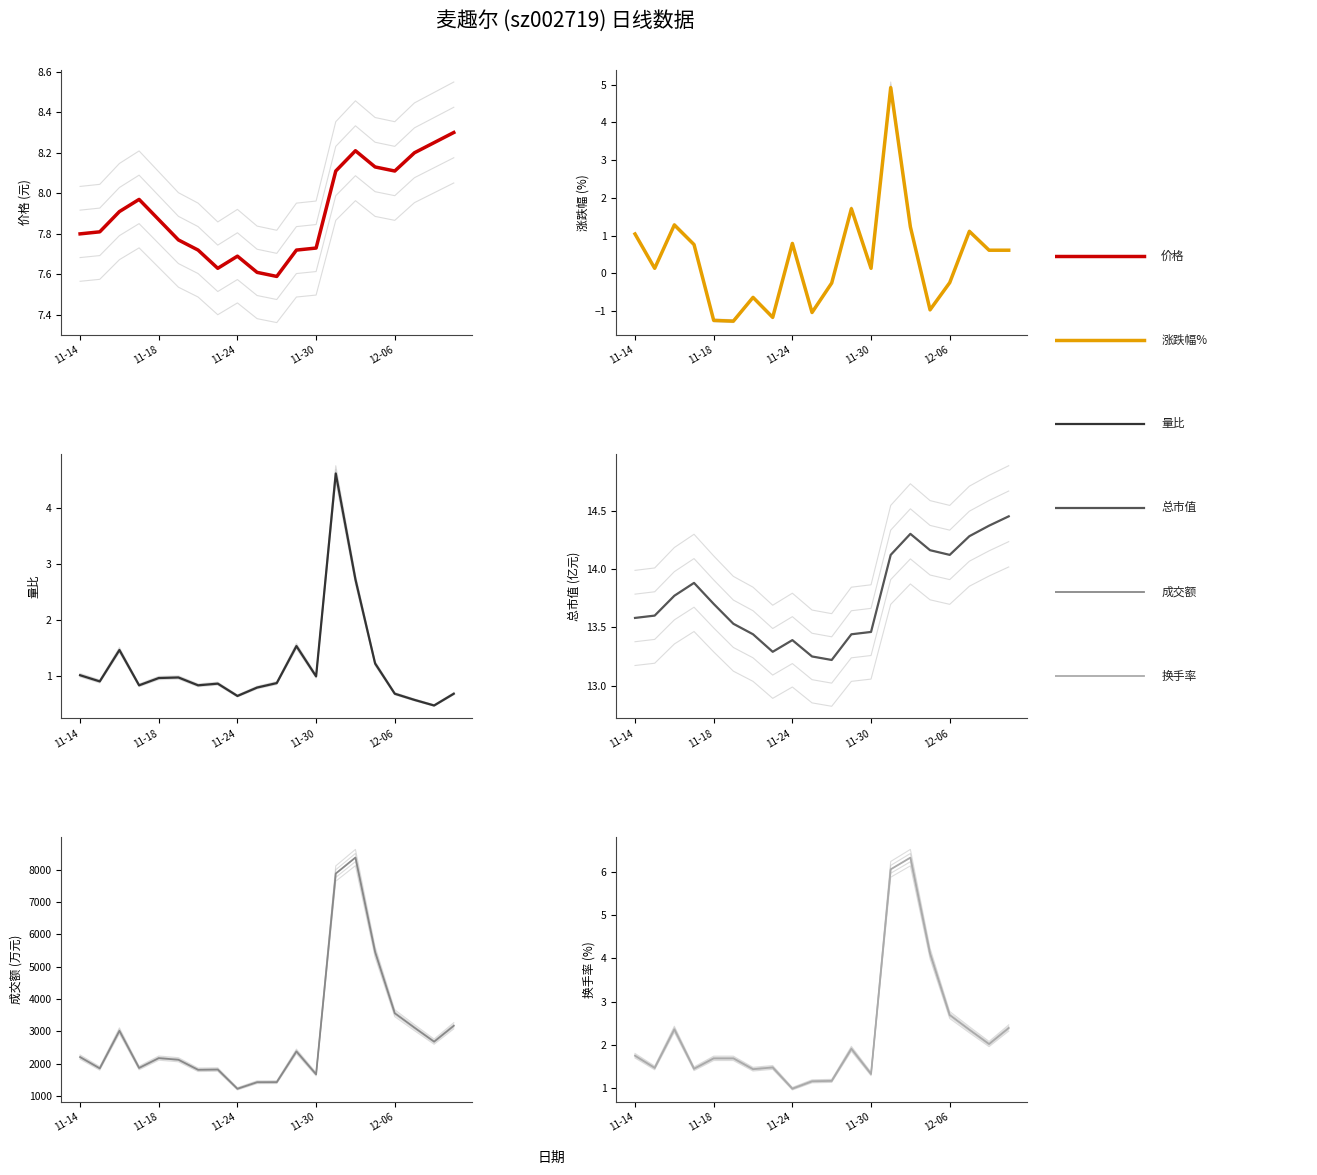

Where is 总市值(亿元) nearest to the value 13?

10